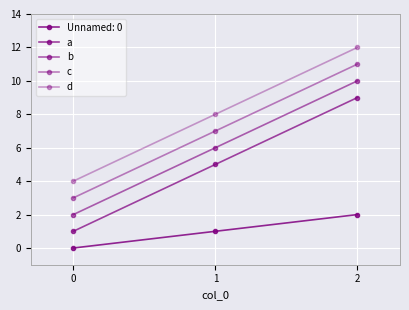

Is the value of a at 1 greater than the value of c at 2?

No